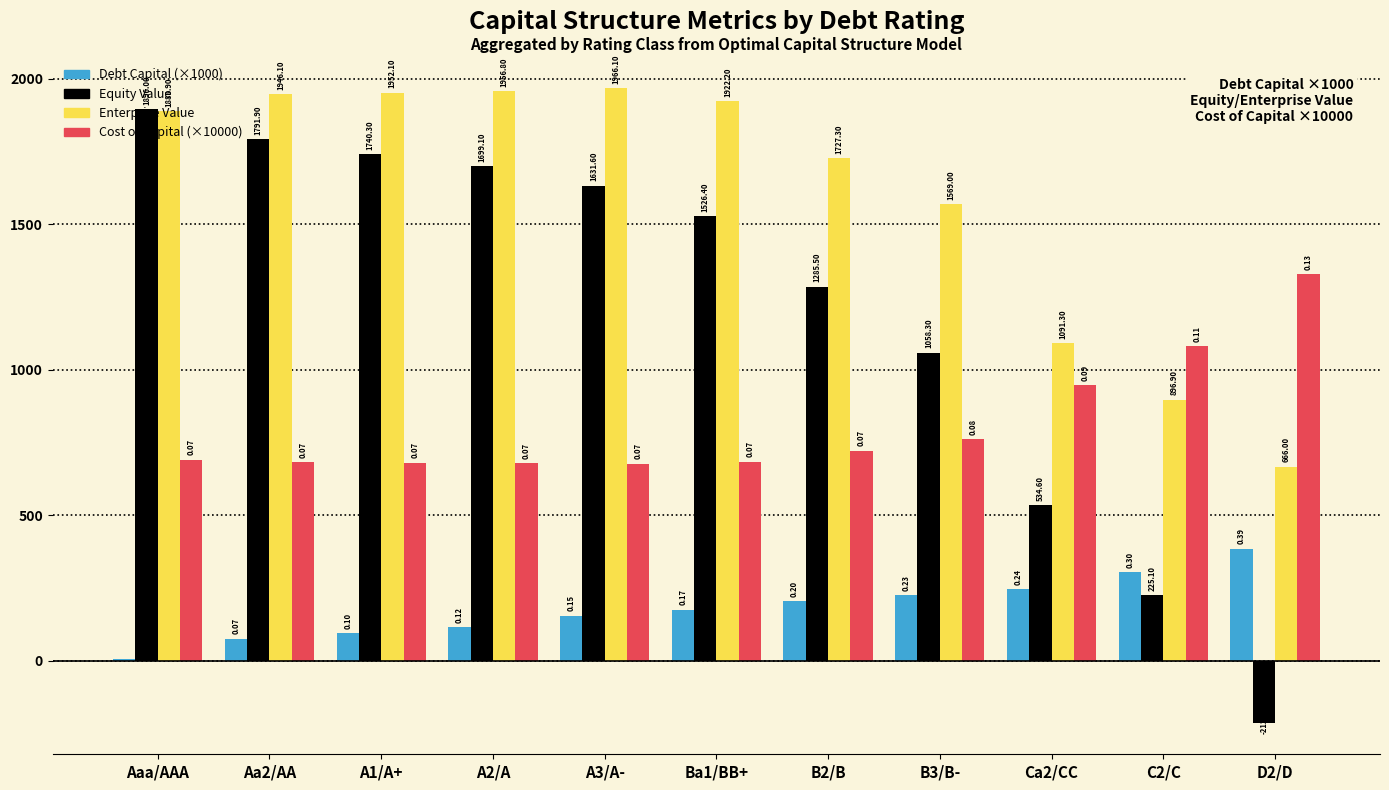

What is the sum of the Debt Capital (×1000) values at B3/B- and C2/C?

530.0